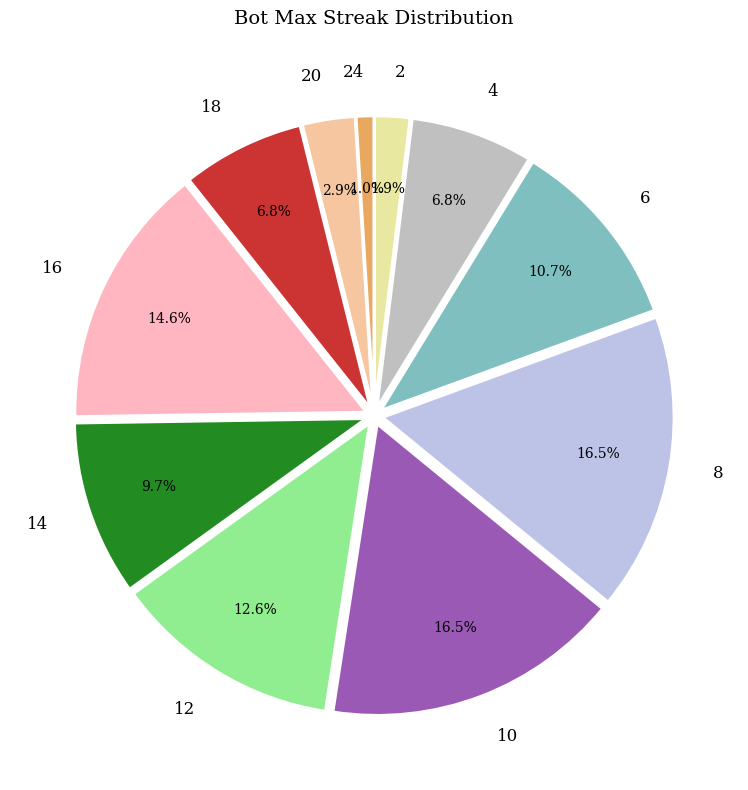

Approximately how many times larger is the value at 14 compared to 16?

0.7